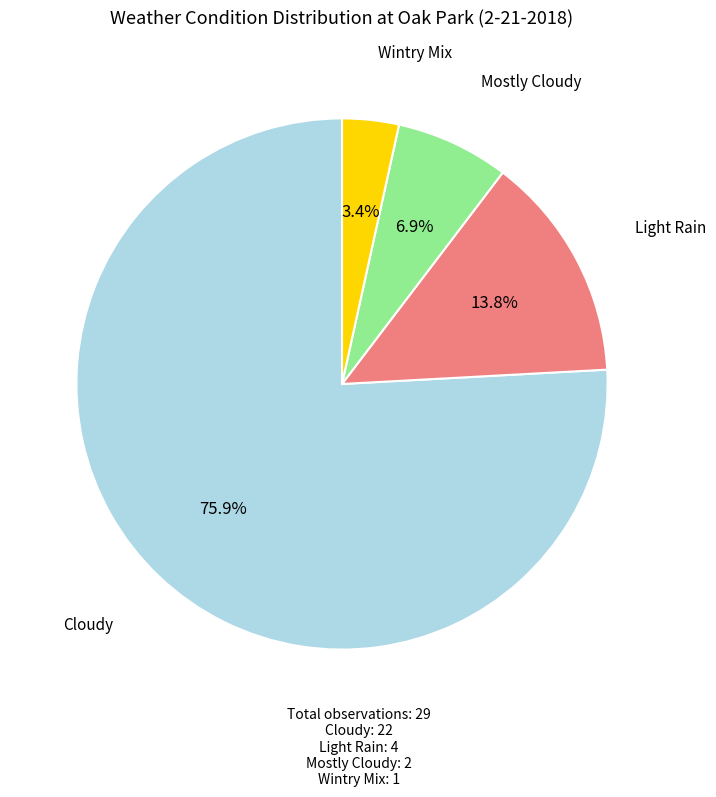

Which category has the biggest portion of the pie?

Cloudy